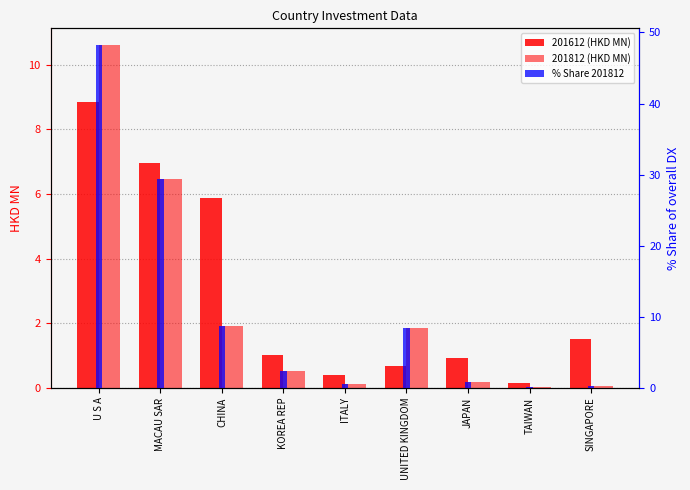

Rank the categories by value from lowest to highest.

TAIWAN, SINGAPORE, ITALY, JAPAN, KOREA REP, UNITED KINGDOM, CHINA, MACAU SAR, U S A